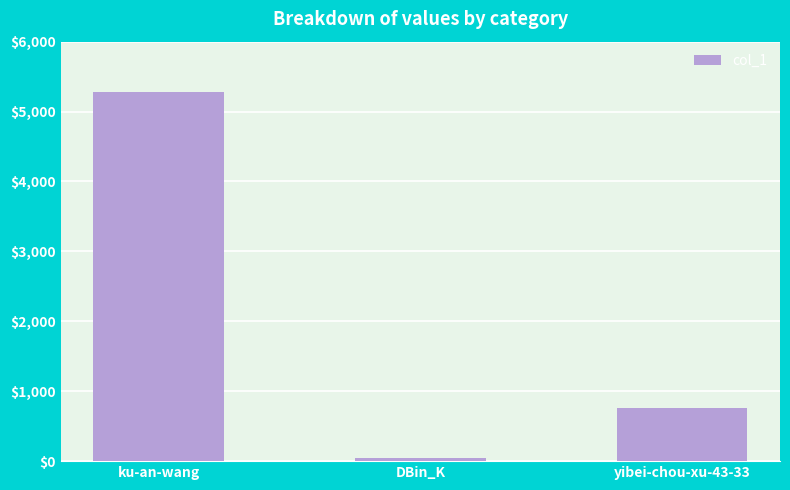

How many values are below 763?

1